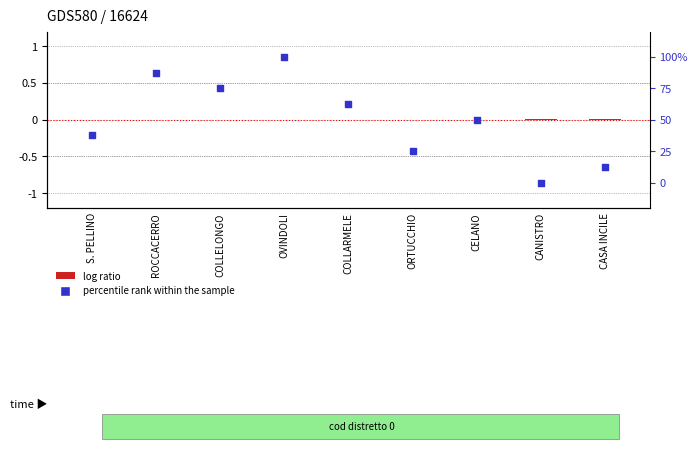

Which series has the largest total across all categories?

percentile rank within the sample